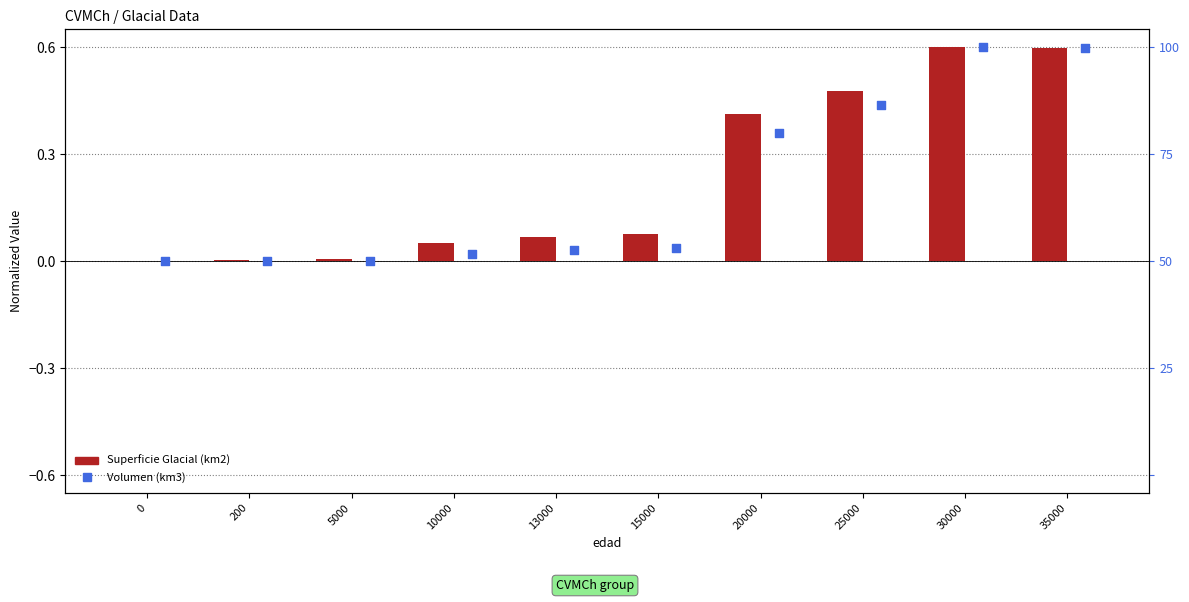

Which series has the largest Y range (max minus min)?

Volumen (km3)